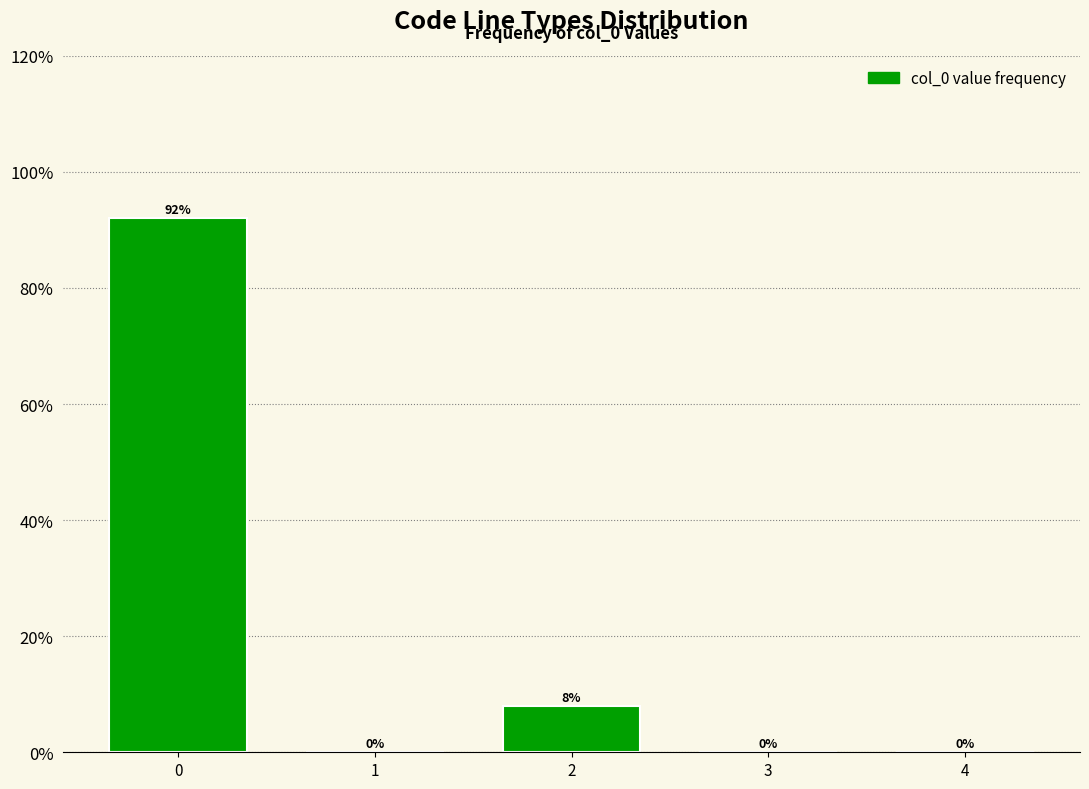

Reading left to right, what are all the values shown in this chart?

0=92	1=0	2=8	3=0	4=0